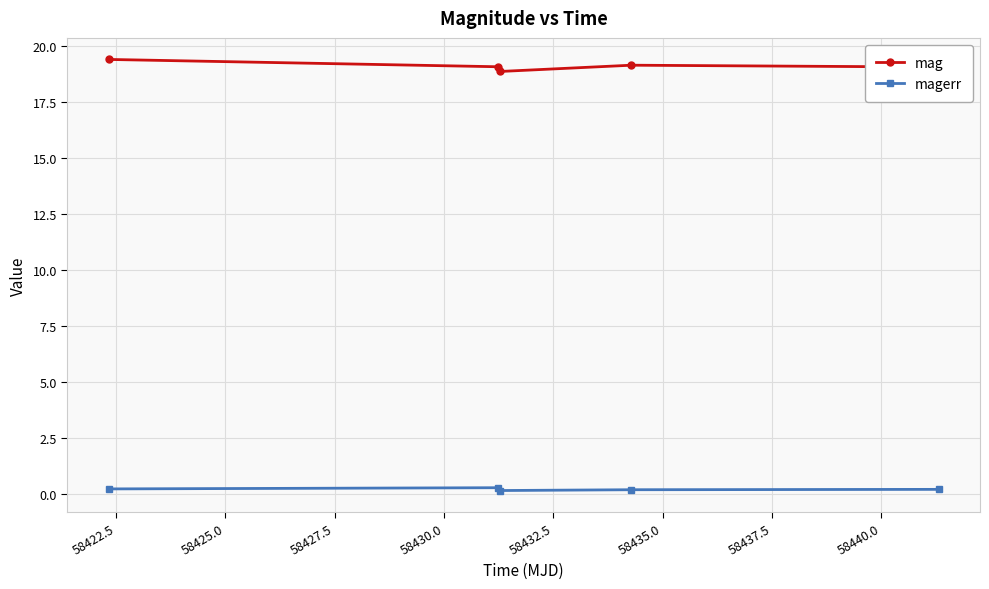

Which series has the largest total across all categories?

mag